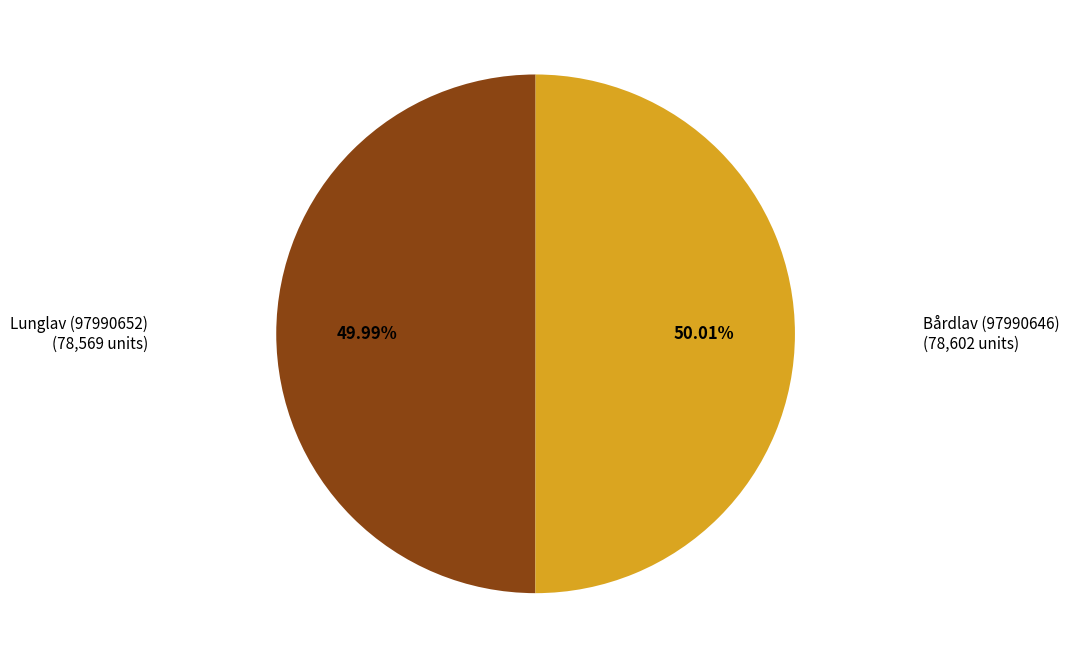

How many slices are in this pie chart?

2